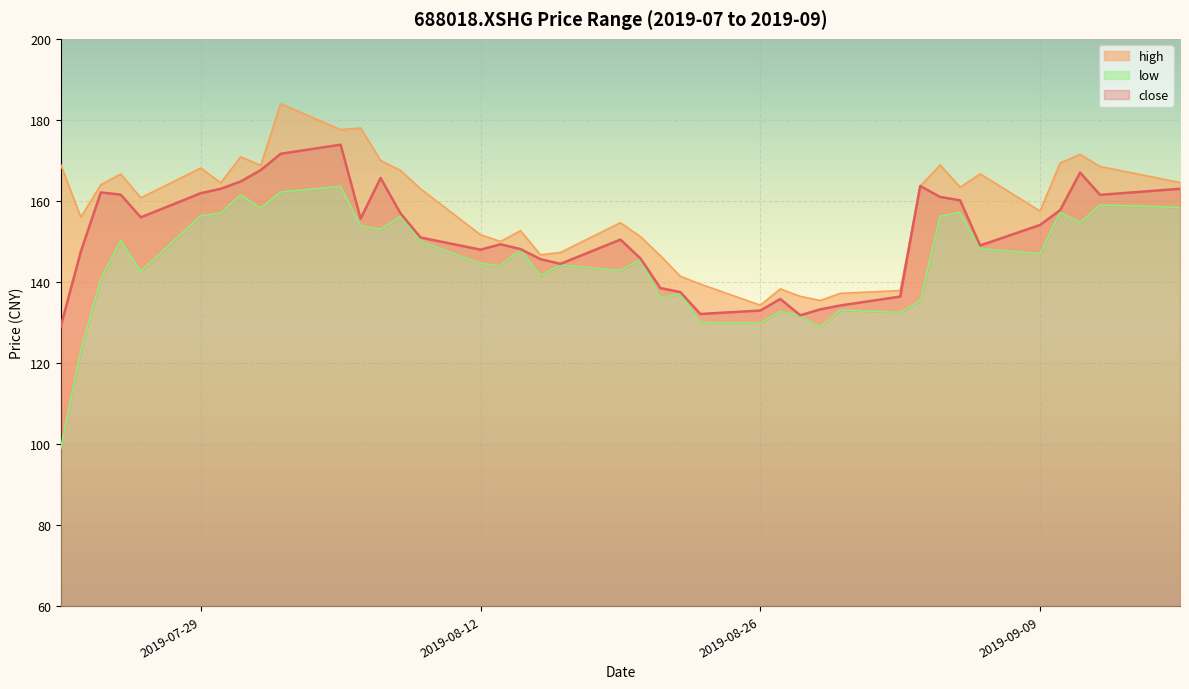

What is the total value across all series at 2019-08-14?

448.8